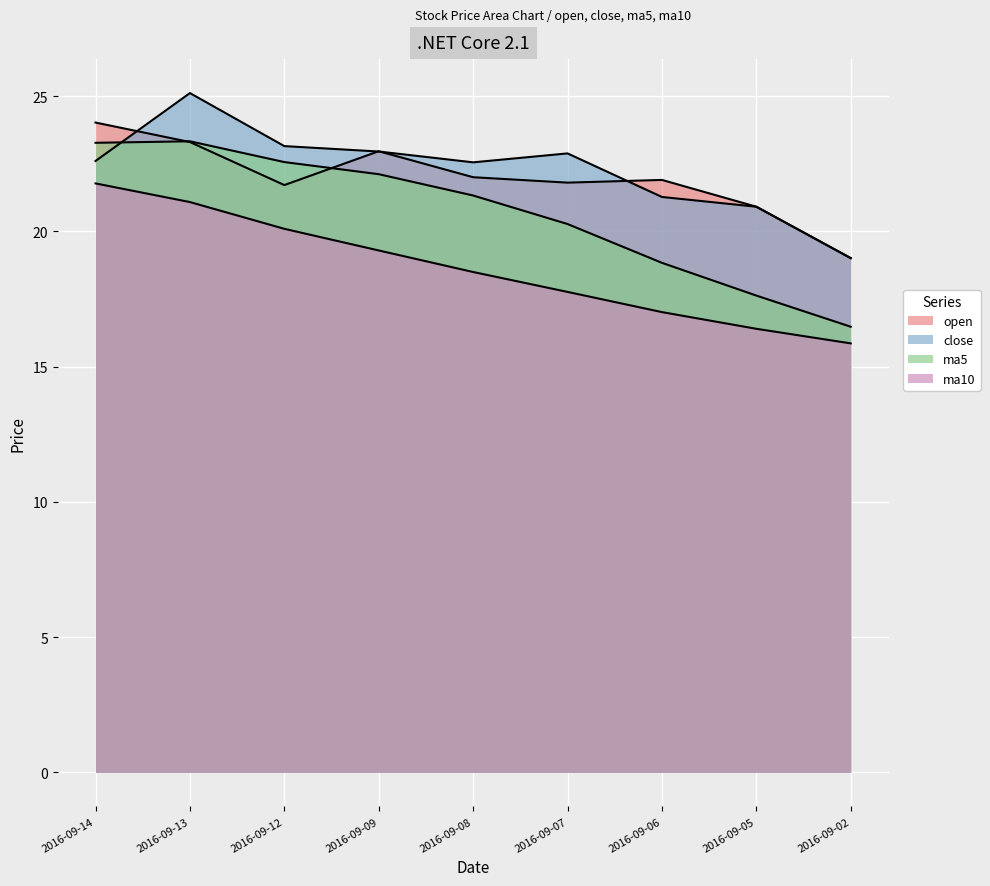

Count the number of categories in the chart.

9